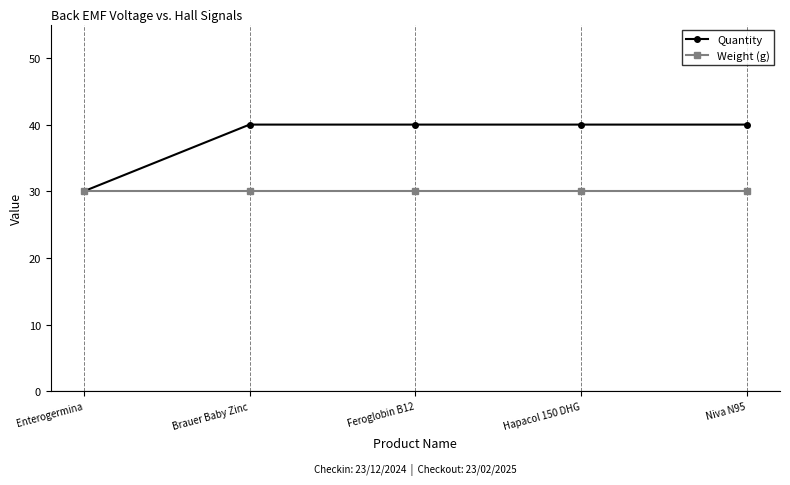

Does the chart display data point markers on the line(s)?

Yes